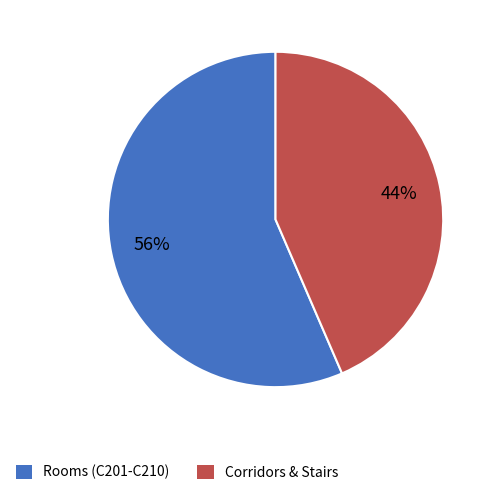

What percentage is the Corridors & Stairs slice, to the nearest percent?

44%